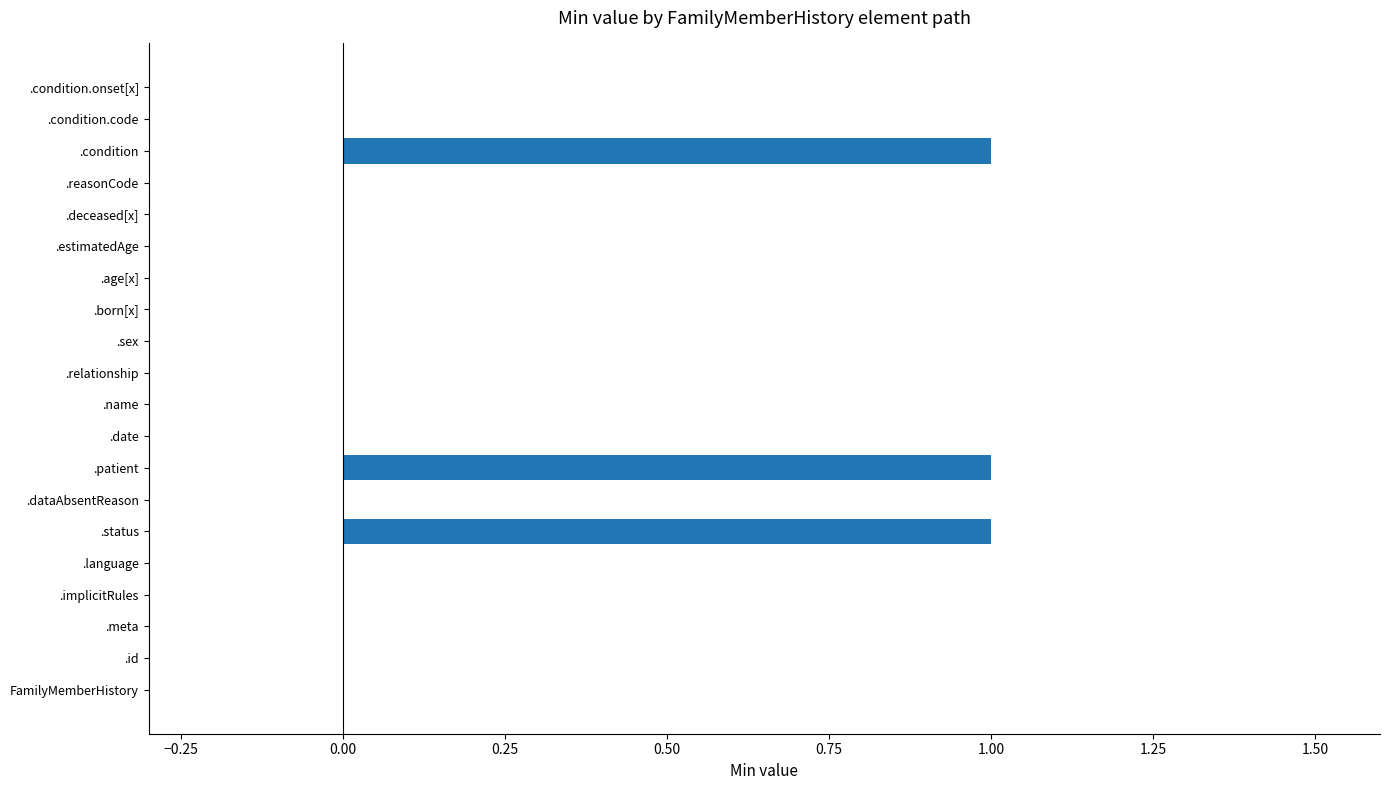

True or false: the data shows 0 at .reasonCode.

True